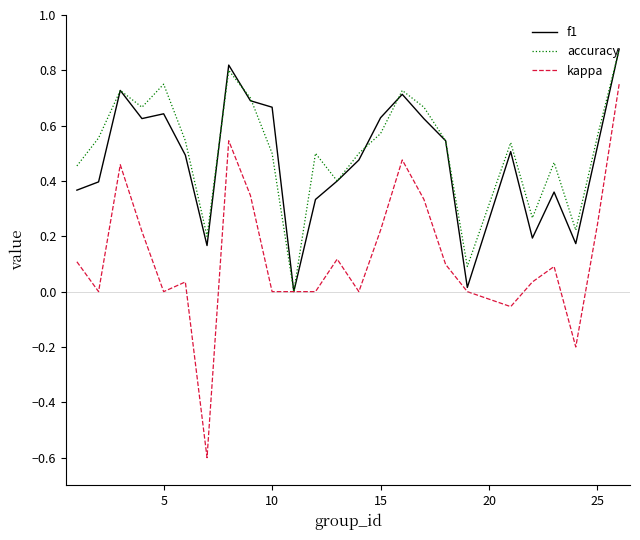

What is the smallest value displayed?

-0.6